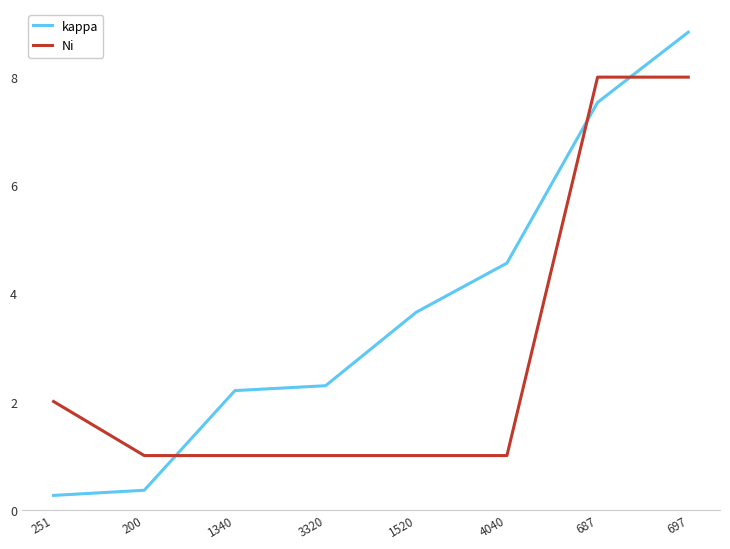

What is the sum of all kappa values?

29.7